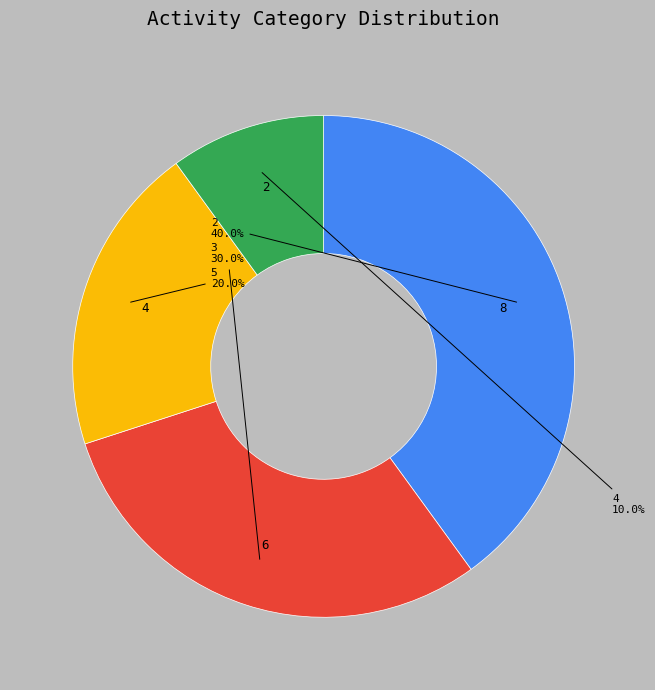

How many slices are in this pie chart?

4